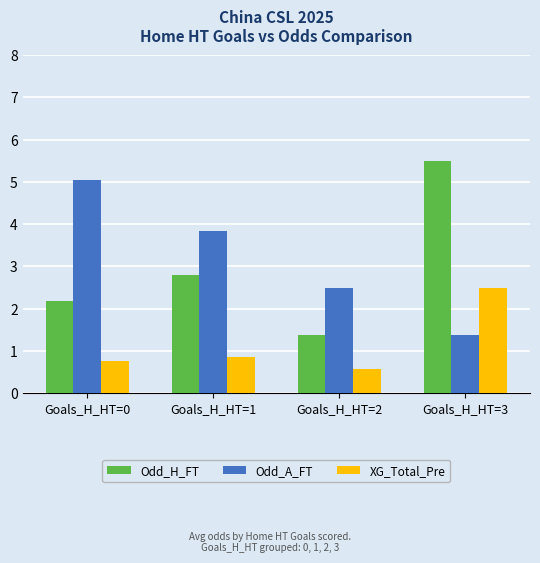

What are all the series names shown in the legend?

Odd_H_FT, Odd_A_FT, XG_Total_Pre